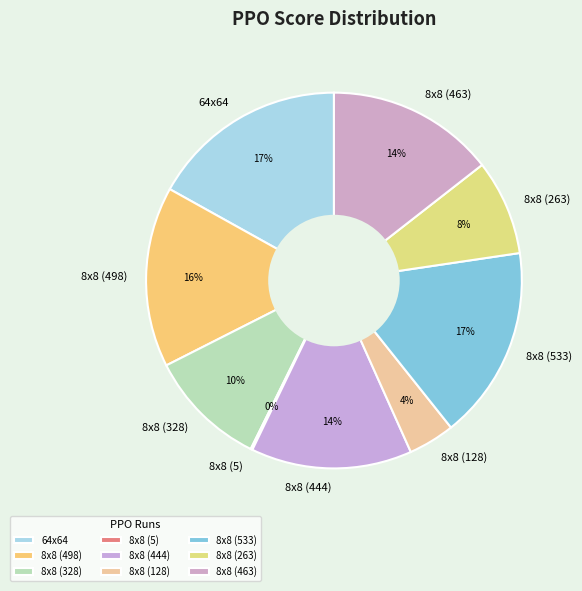

Which category has the smallest portion of the pie?

8x8 (5)